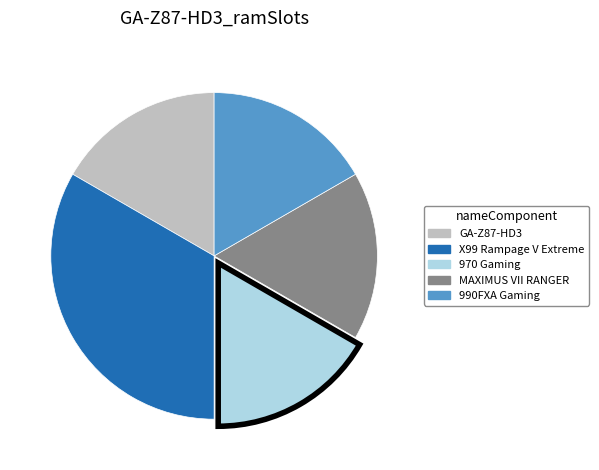

Is the sum of GA-Z87-HD3 and 970 Gaming greater than half?

No